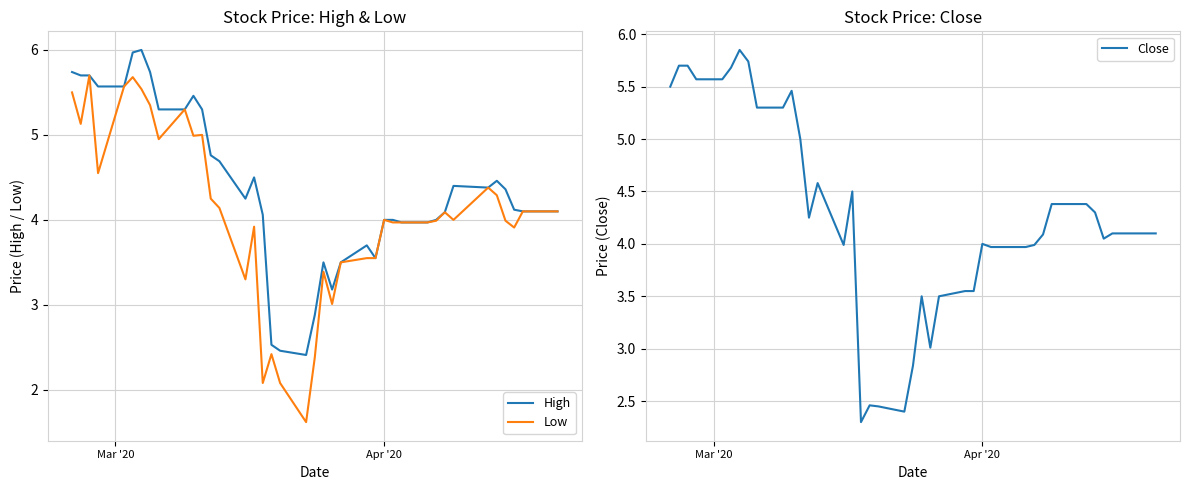

The Close series shows 2.7 at 5. True or false?

False